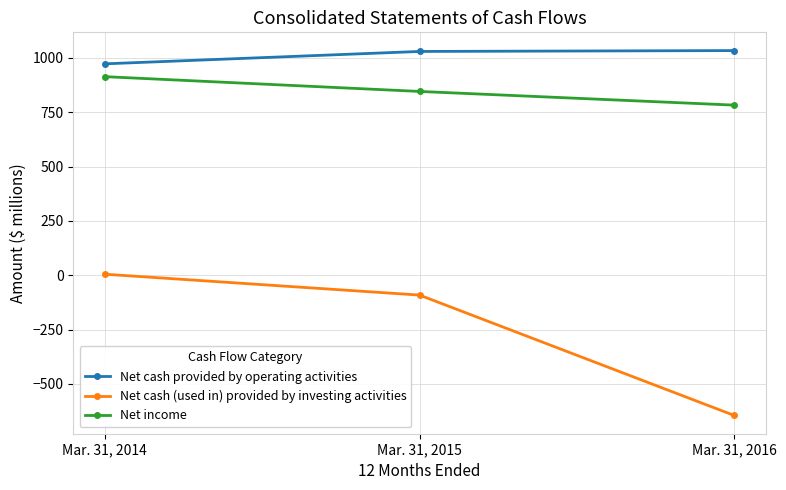

Count the Net income values in the range 783 to 914.

3